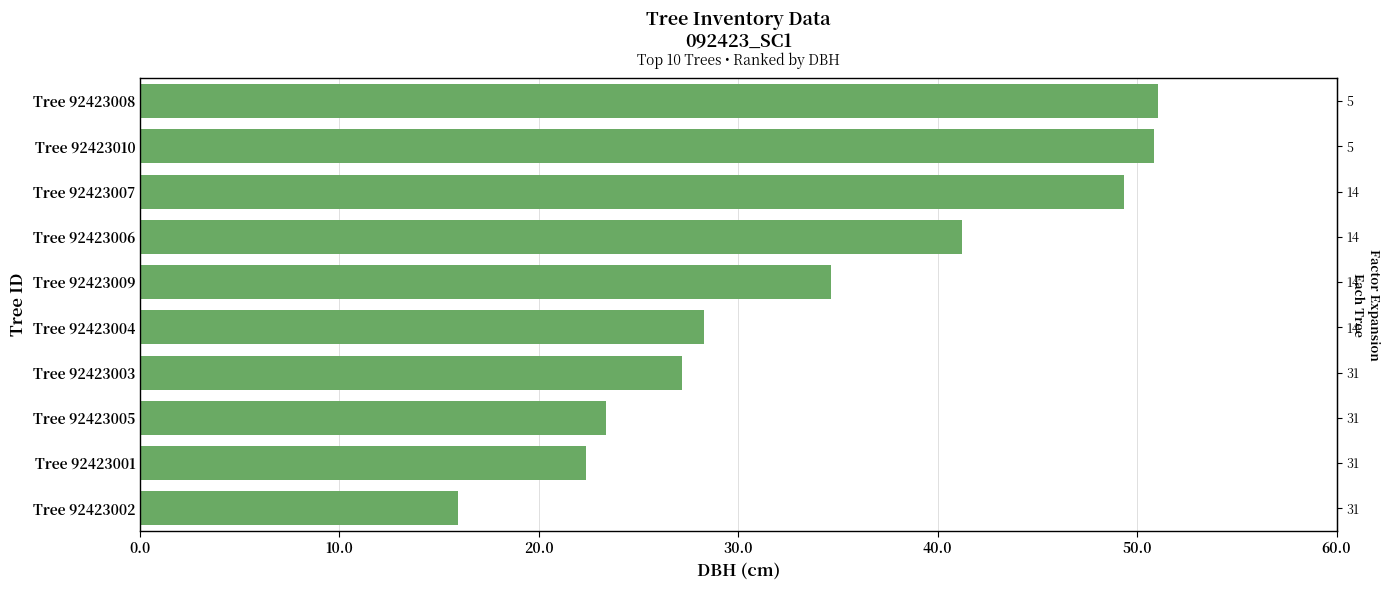

What position from the left is Tree 92423003?

4